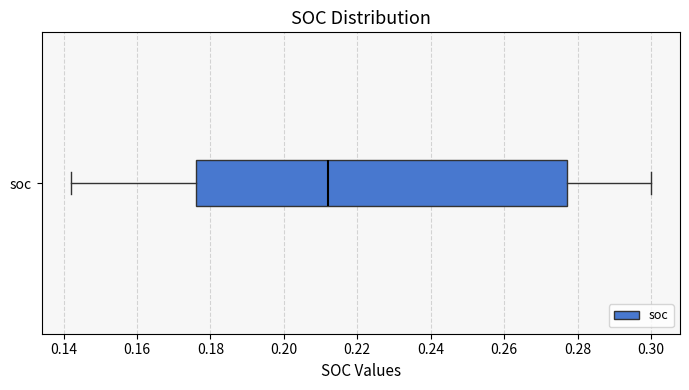

Read this box plot against the x-axis: the position of the median line, the range covered by the box, and the ends of both whiskers. The values are not printed on the chart, so give them approximately, as read against the axis.

median 0.212, box 0.176 to 0.278, whiskers 0.142 to 0.300